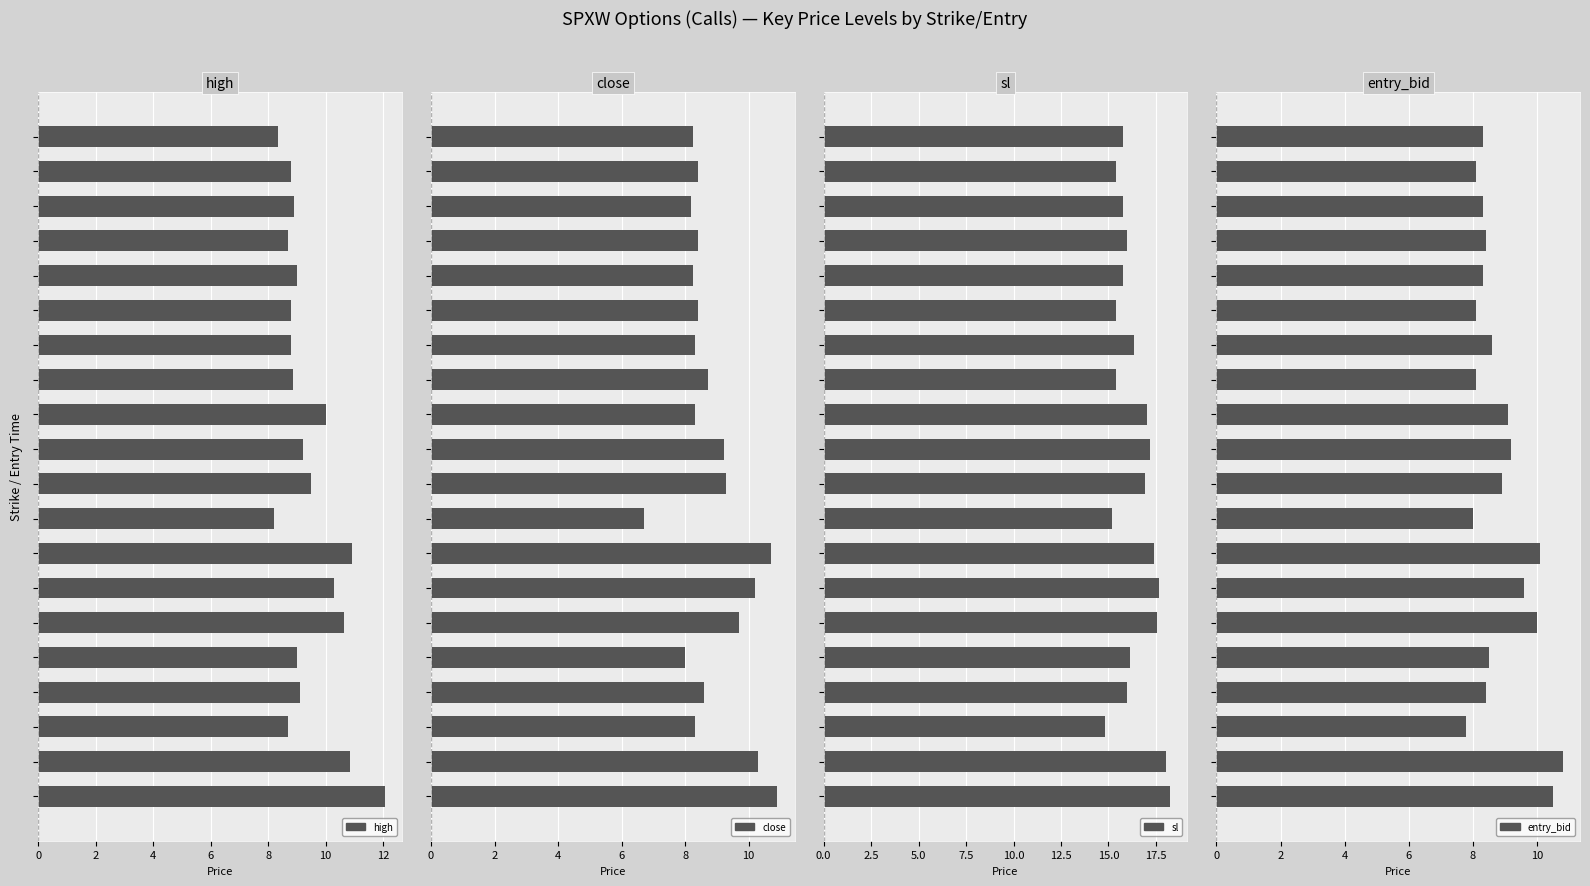

How many values in the entry_bid series are below 8?

1